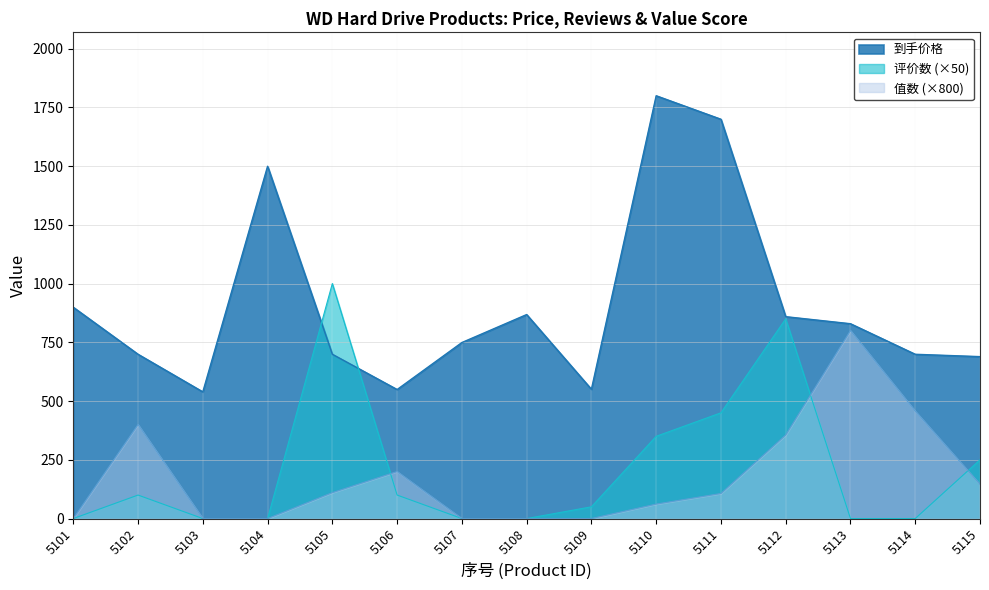

What is the average value of the 评价数 series?

210.0